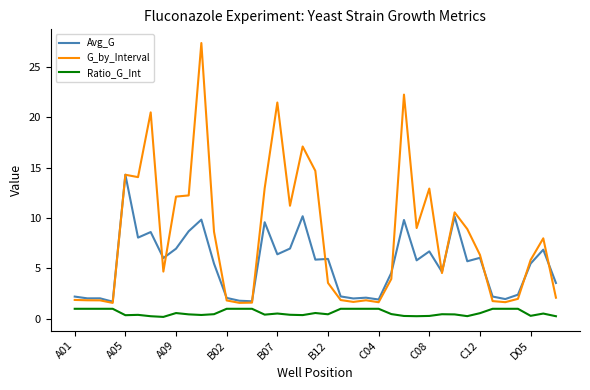

Which series has the widest spread of values?

G_by_Interval